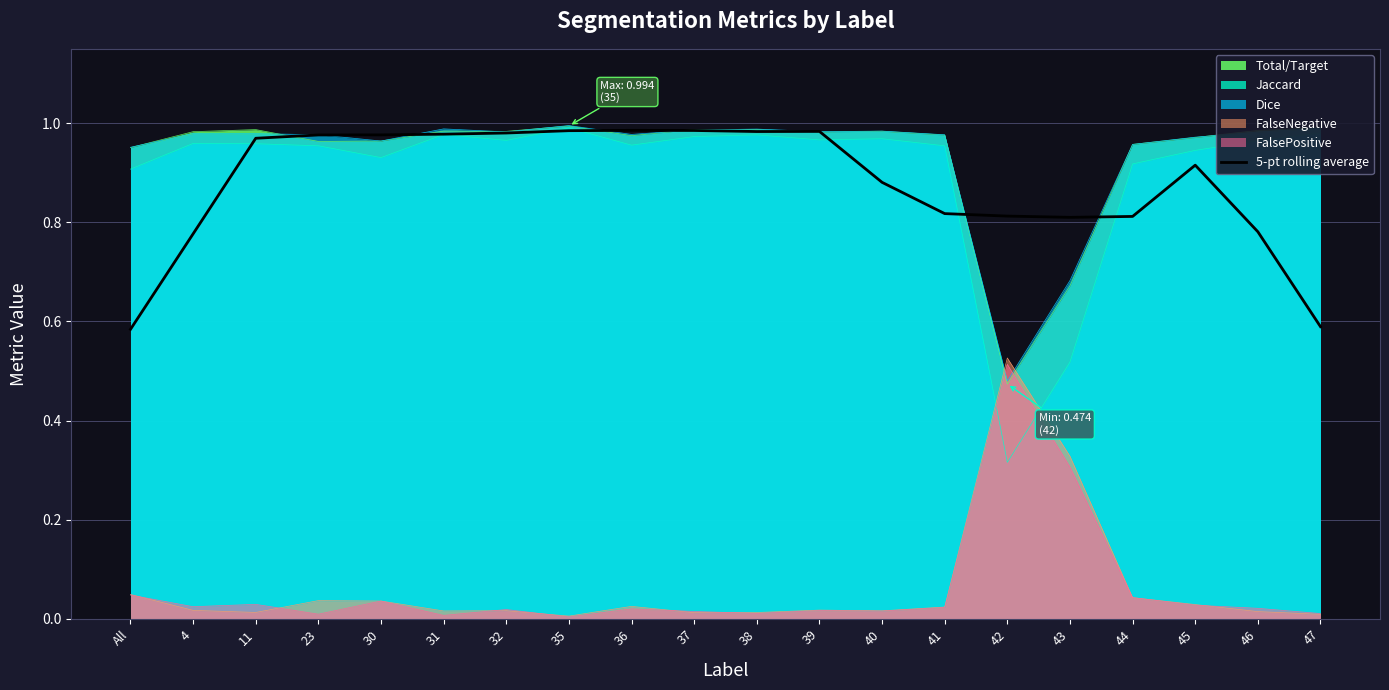

Reading right to left, list all the values displayed in this chart.

47=0.6	46=0.8	45=0.9	44=0.8	43=0.8	42=0.8	41=0.8	40=0.9	39=1.0	38=1.0	37=1.0	36=1.0	35=1.0	32=1.0	31=1.0	30=1.0	23=1.0	11=1.0	4=0.8	All=0.6